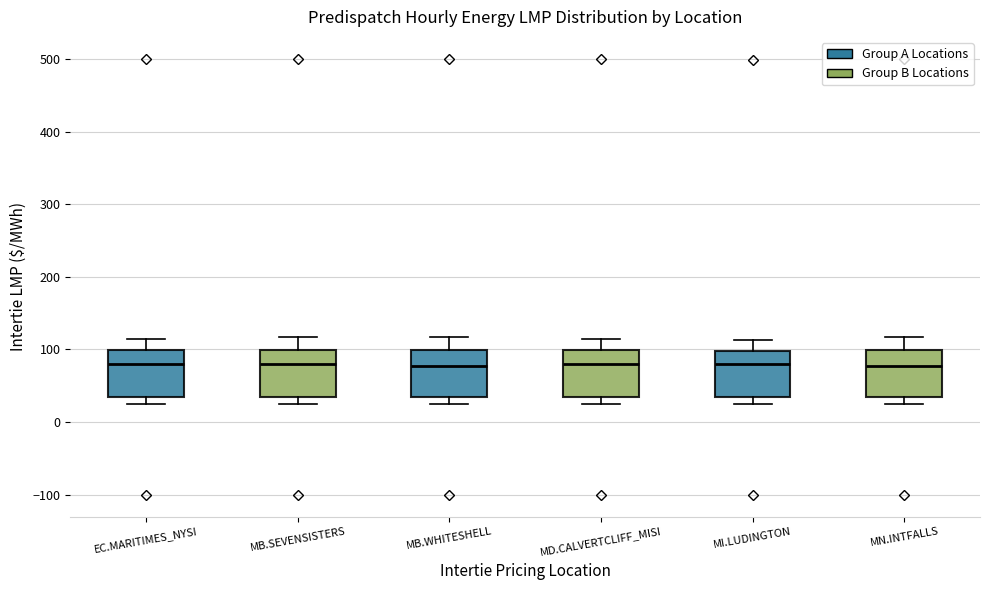

Where does the upper whisker of the box for MI.LUDINGTON end on the y-axis? The values are not printed on the chart, so give them approximately, as read against the axis.

110